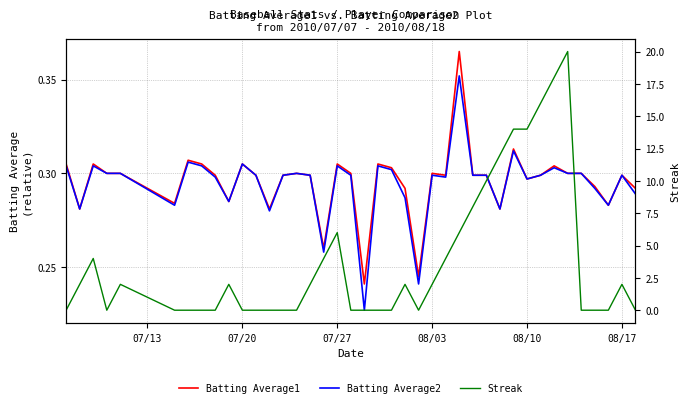

How many data points in Streak are less than 2?

20